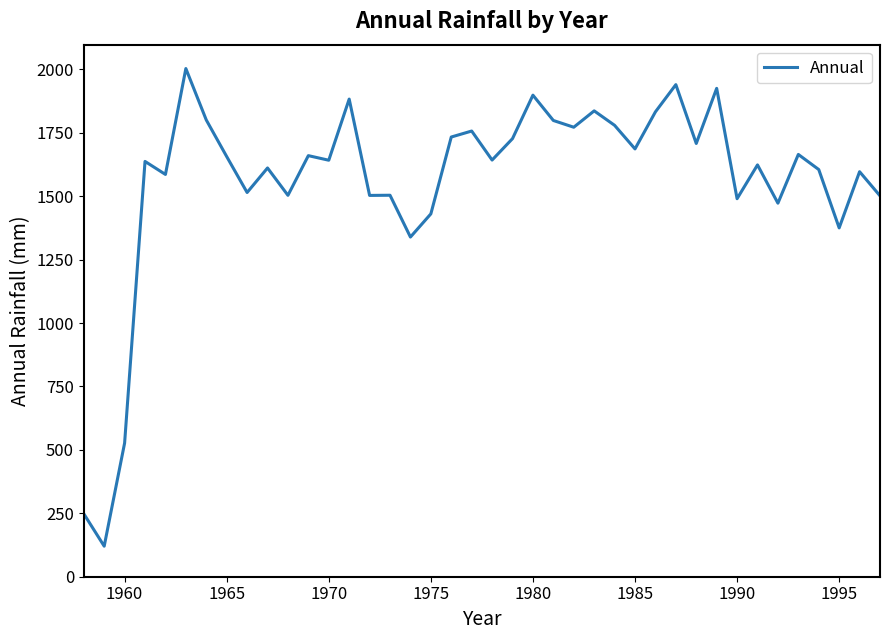

What is the smallest value displayed?

120.4